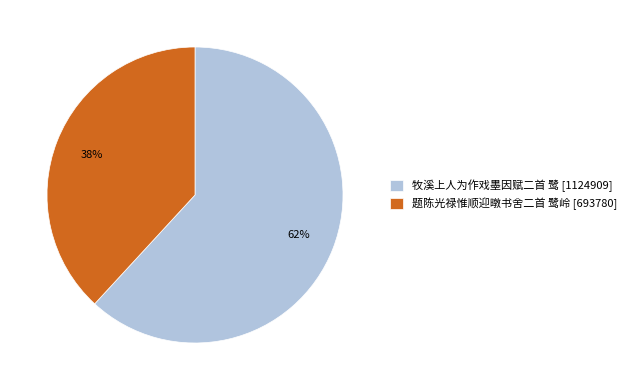

Which has a higher value, 牧溪上人为作戏墨因赋二首 鹭 or 题陈光禄惟顺迎暾书舍二首 鹭岭?

牧溪上人为作戏墨因赋二首 鹭